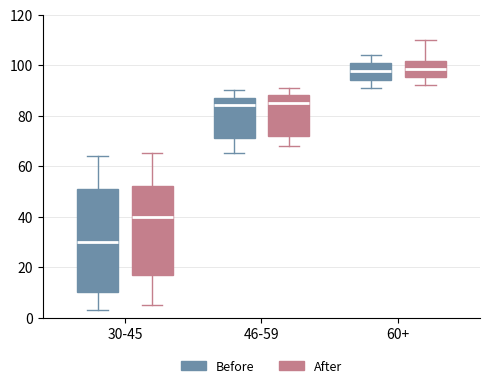

Where is the lower edge of the box for 30-45 (After) on the y-axis? The values are not printed on the chart, so give them approximately, as read against the axis.

18